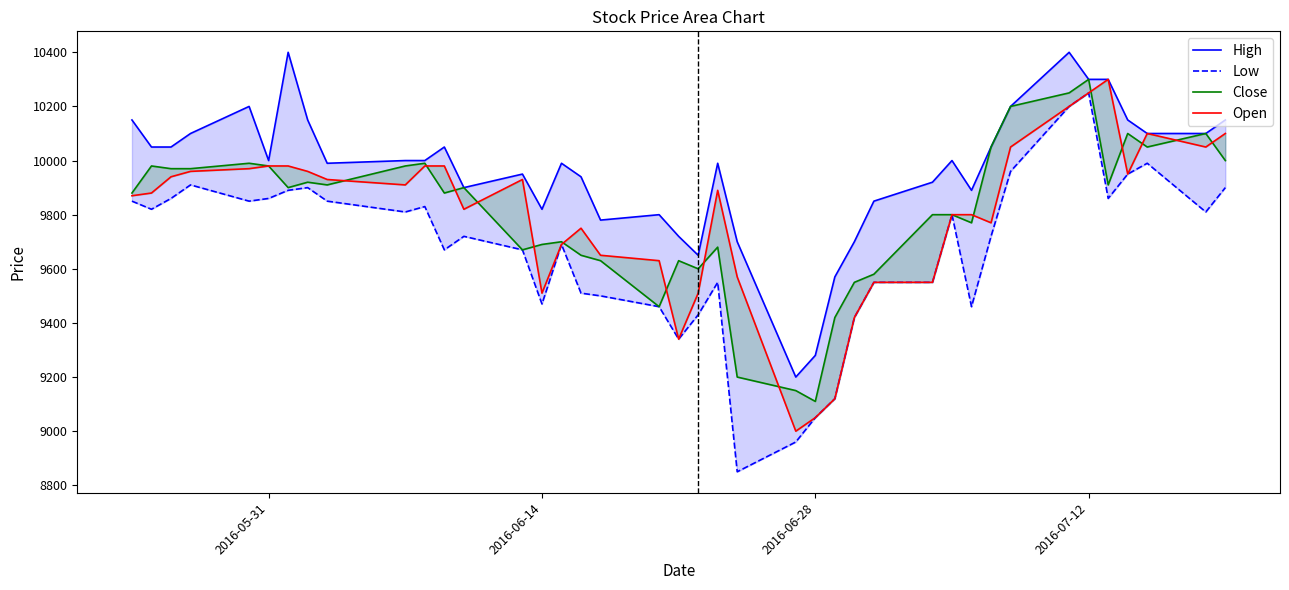

Which series has the largest total across all categories?

High